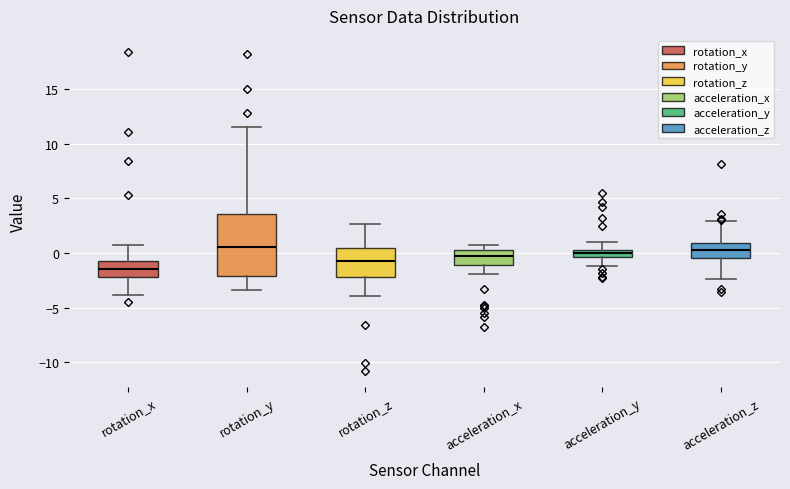

Which box is the tallest, from its lower edge to its upper edge?

rotation_y